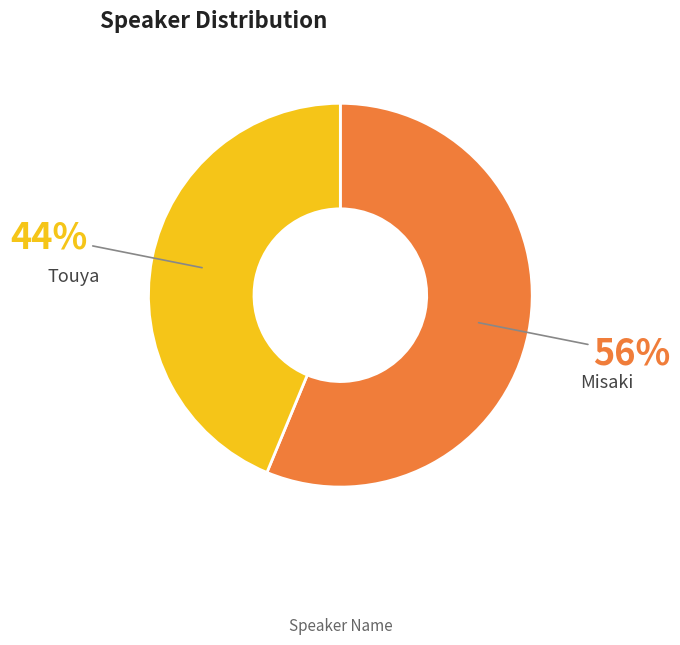

To the nearest percent, what is the average slice percentage?

50%